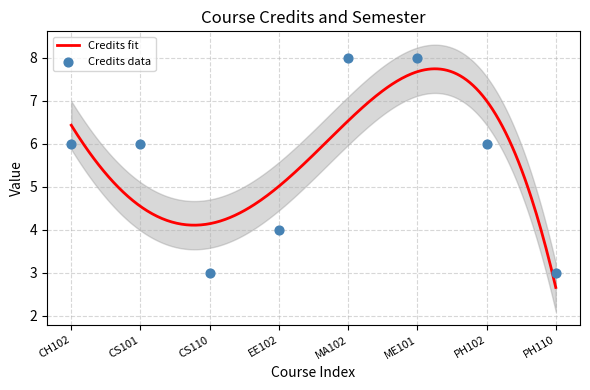

Approximately how many times larger is the value at CS110 compared to ME101?

0.4